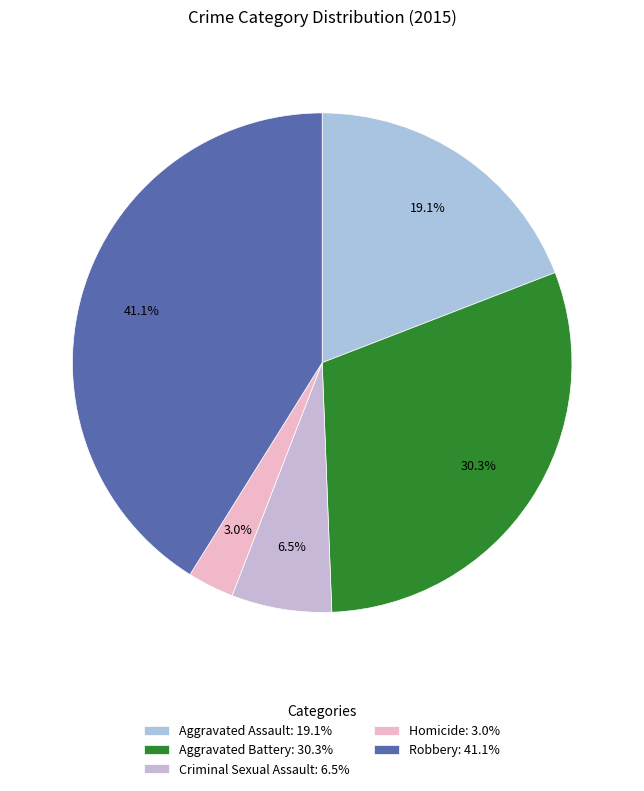

What is the total percentage of Homicide and Aggravated Assault?

22.1%